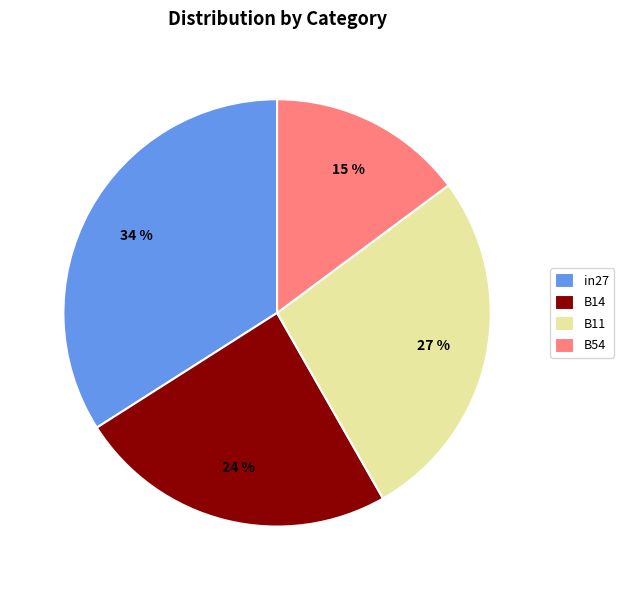

To the nearest percent, what is the difference between the largest and smallest slice percentages?

19%